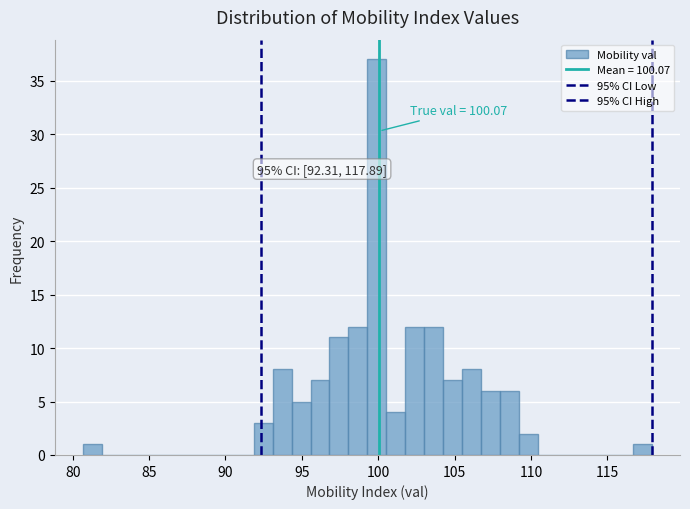

Read against the x-axis, roughly where is the centre of the tallest bar?

100.0